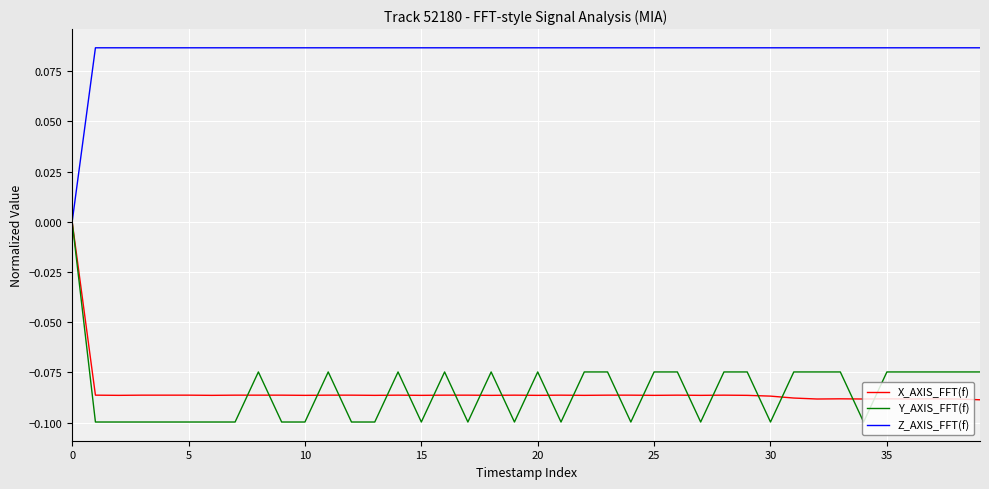

Which series has the largest range (max minus min)?

Y_AXIS_FFT(f)